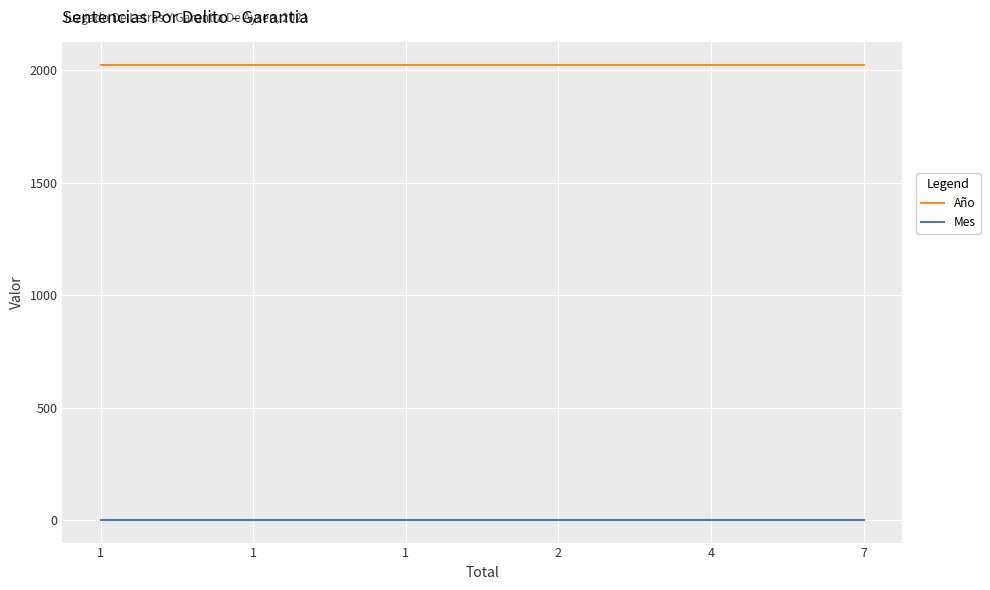

Reading left to right, list all the values displayed in this chart.

Año: 1=2021	1=2021	1=2021	2=2021	4=2021	7=2021
Mes: 1=2	1=2	1=2	2=2	4=2	7=2